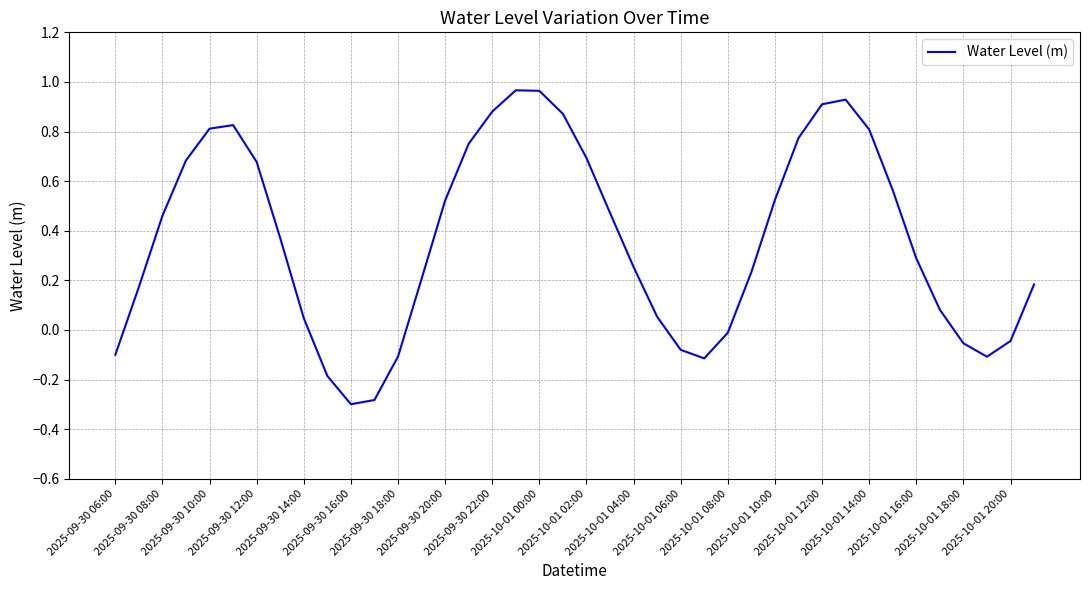

What is the minimum value shown in the chart?

-0.3